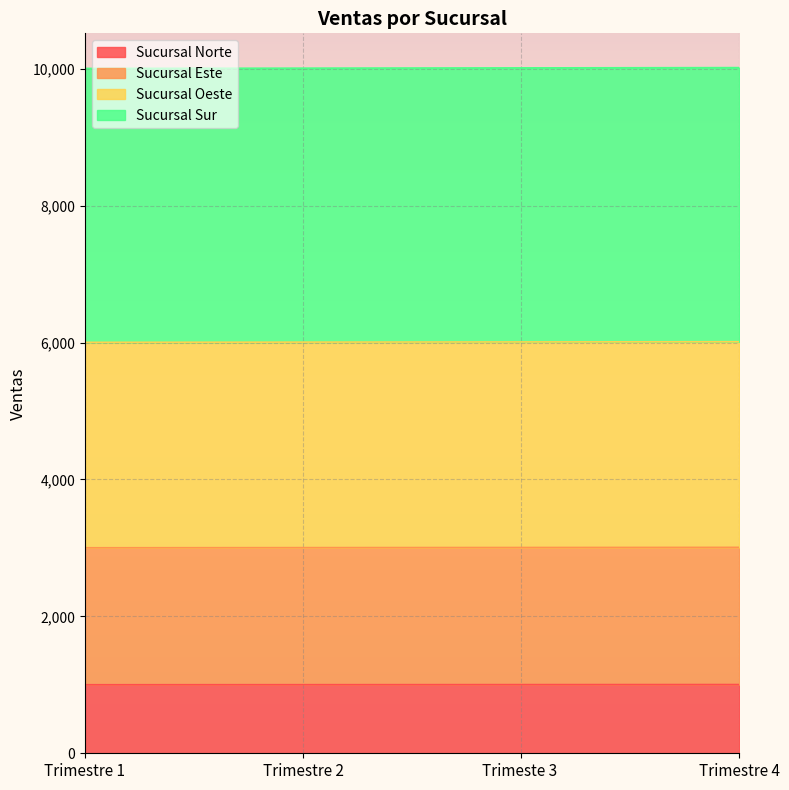

What is the total value across all series at Trimestre 1?

10004